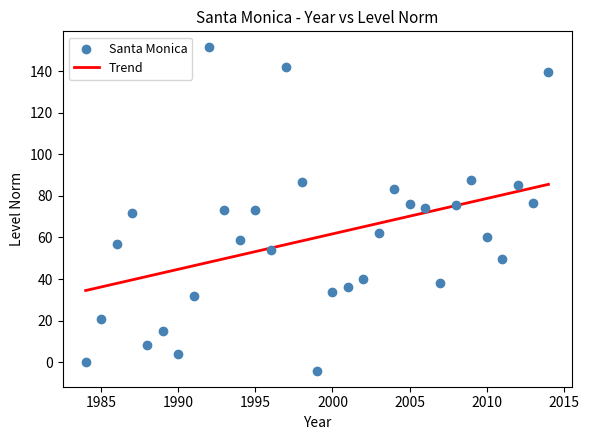

What is the range of X values (max minus min)?

30.0